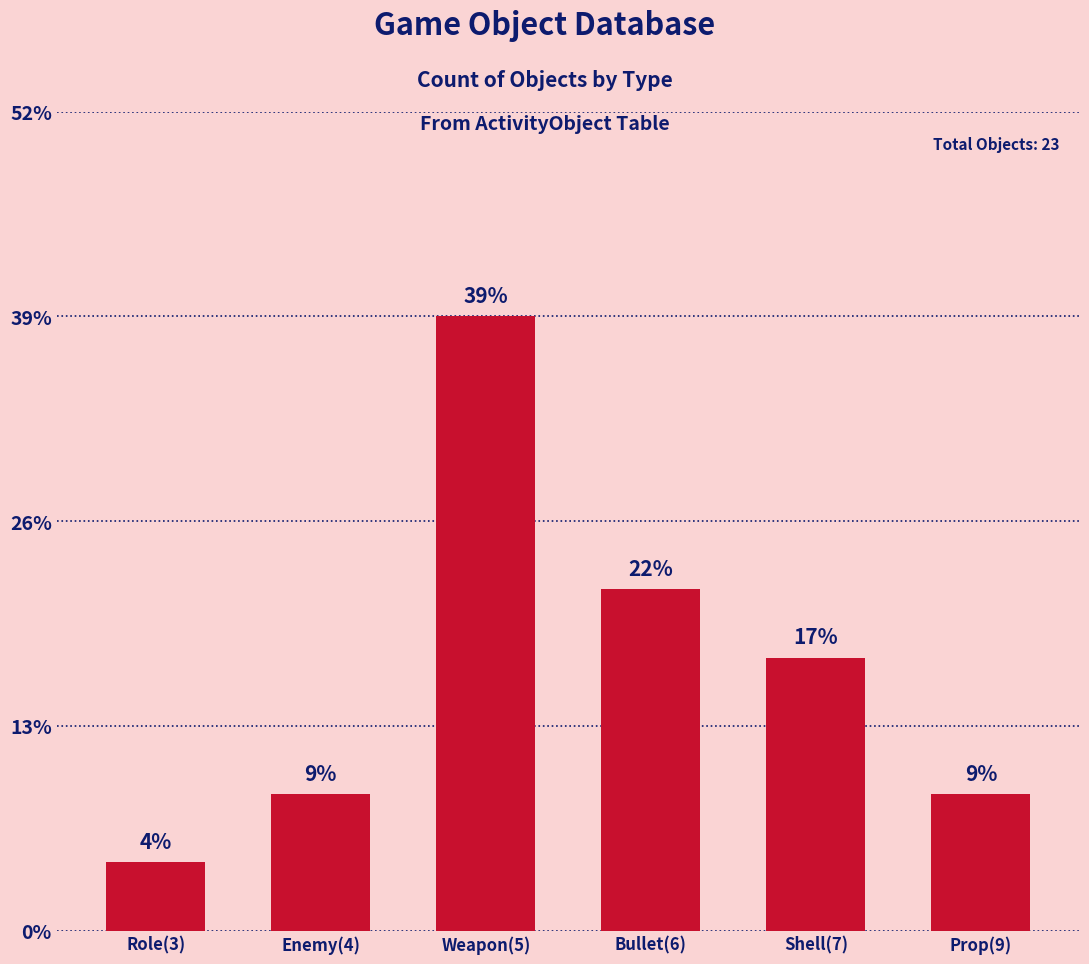

Are the bars grouped side by side (vs. stacked)?

No